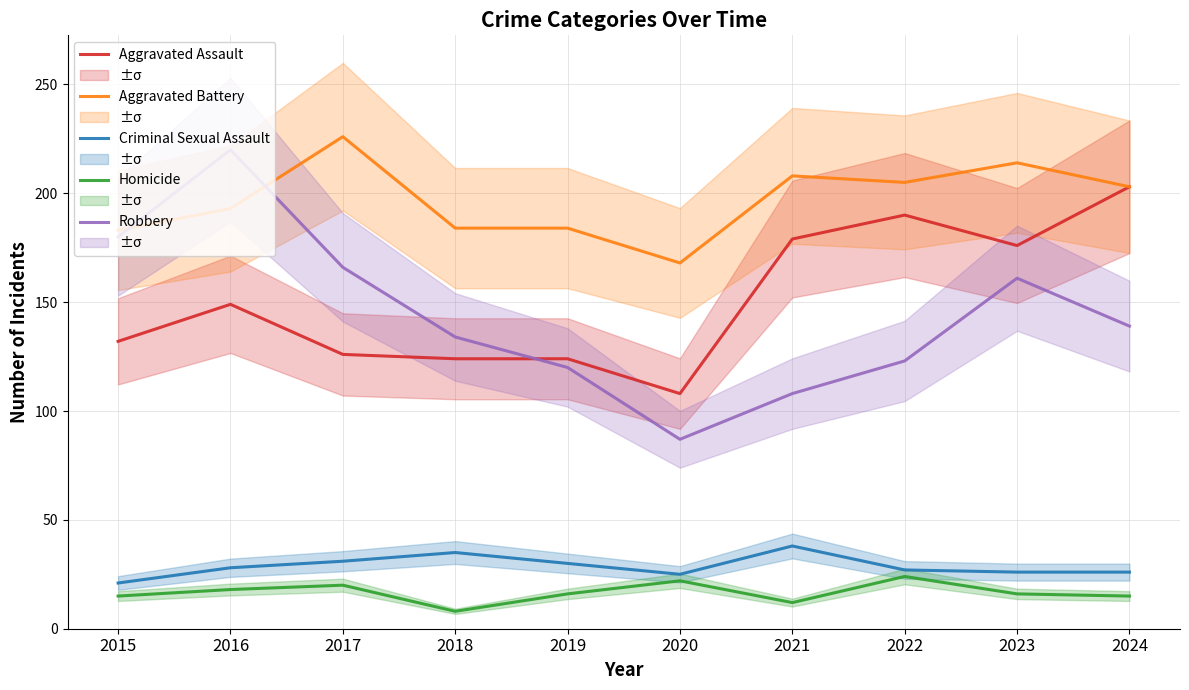

Reading left to right, transcribe all the data shown in this chart.

Aggravated Assault: 132	149	126	124	124	108	179	190	176	203
Aggravated Battery: 183	193	226	184	184	168	208	205	214	203
Criminal Sexual Assault: 21	28	31	35	30	25	38	27	26	26
Homicide: 15	18	20	8	16	22	12	24	16	15
Robbery: 180	220	166	134	120	87	108	123	161	139